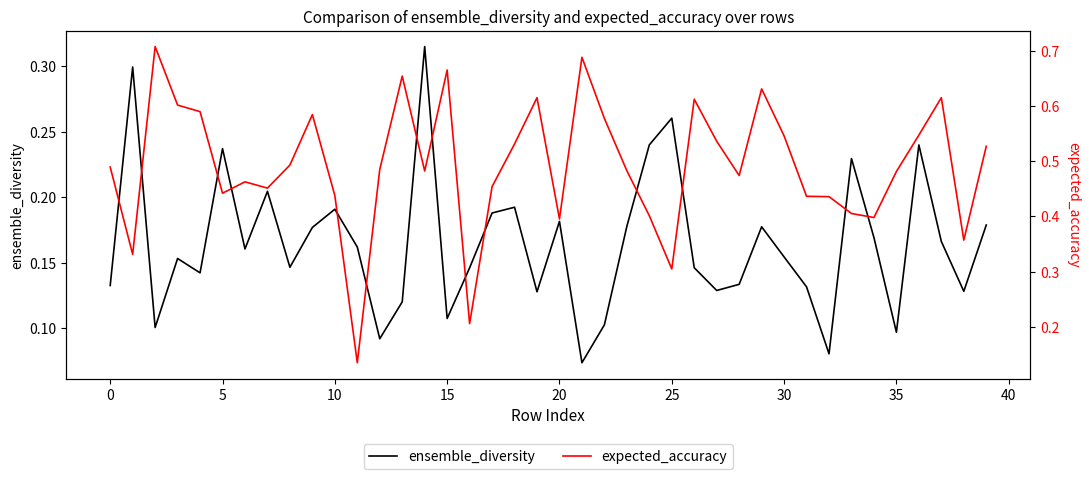

Is the value of expected_accuracy at 30 greater than the value of ensemble_diversity at 22?

Yes